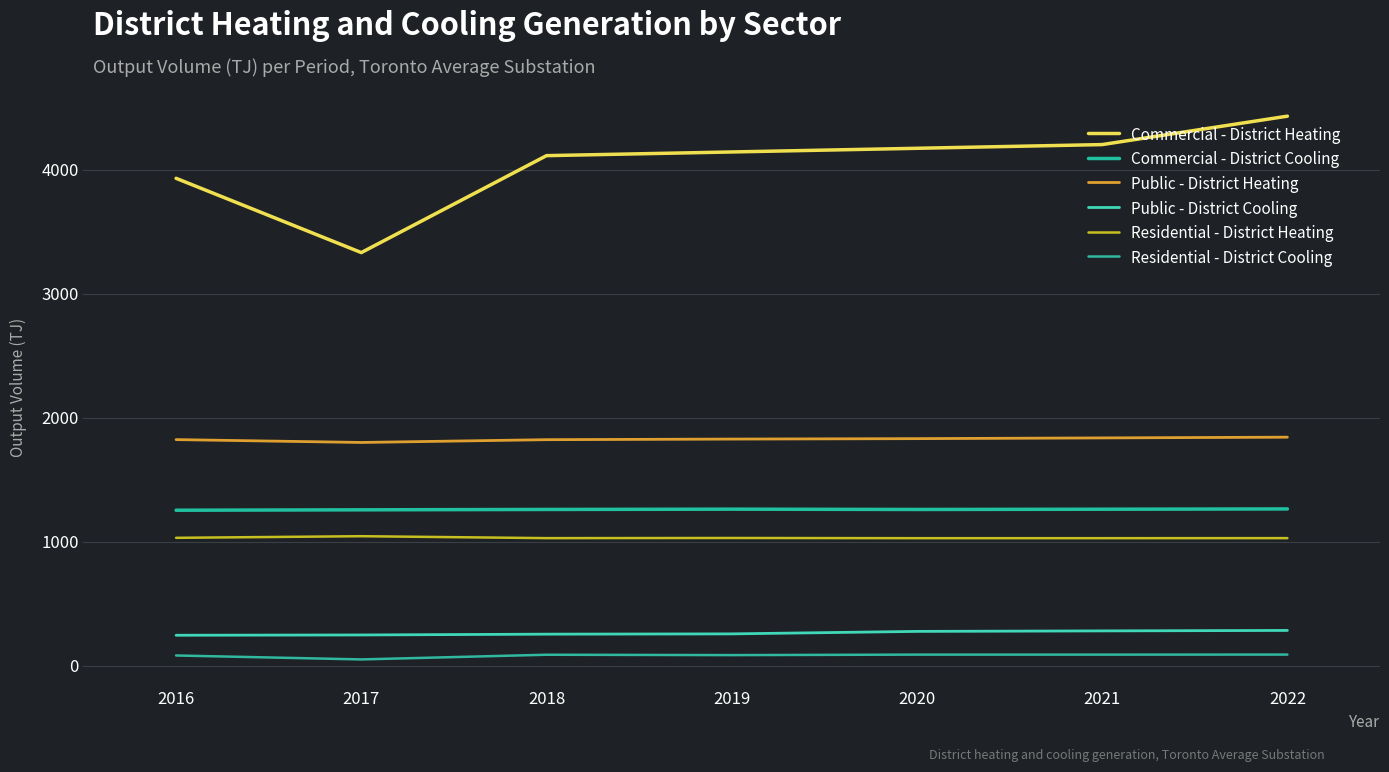

The Commercial - District Cooling series shows 611.6 at 2016. True or false?

False